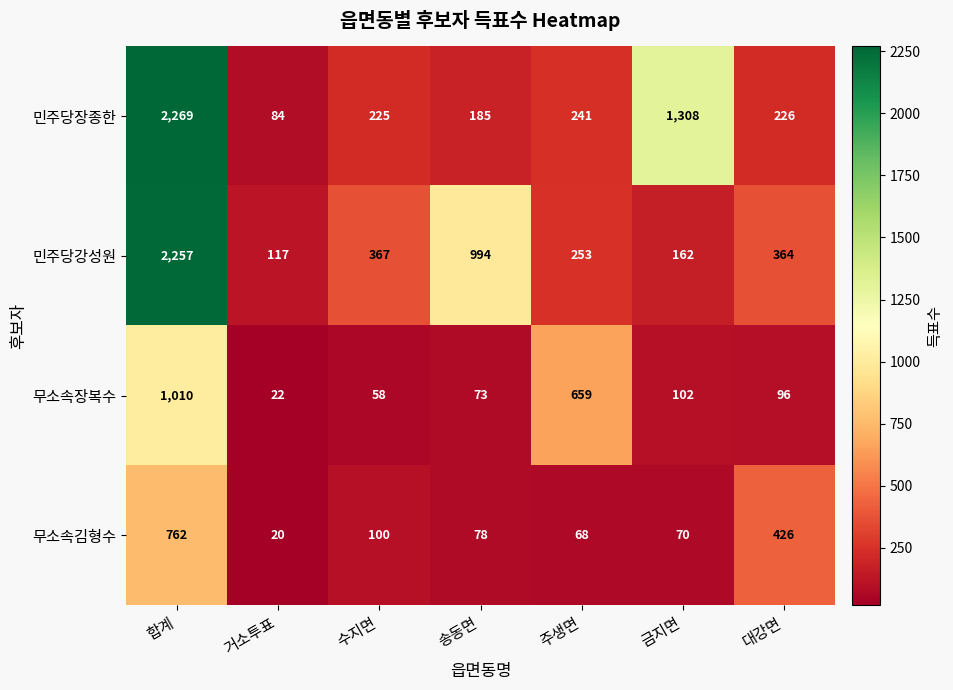

Is it true that 무소속장복수 equals 73 at 송동면?

True